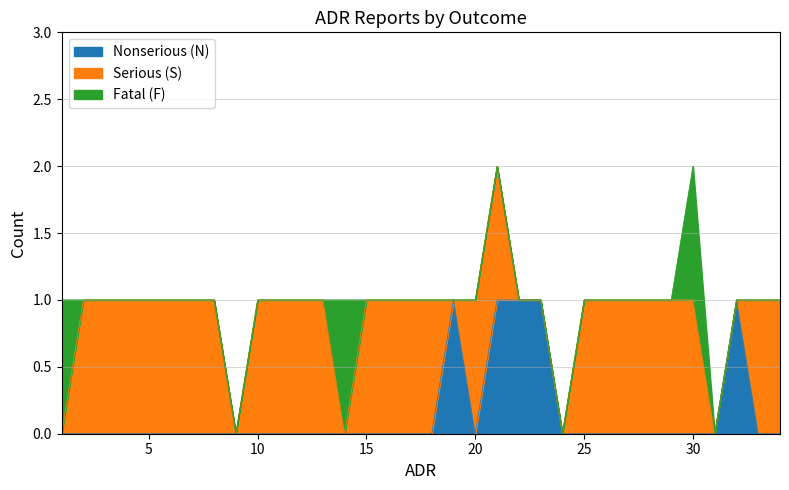

True or false: Nonserious (N) and Serious (S) intersect in this chart.

True